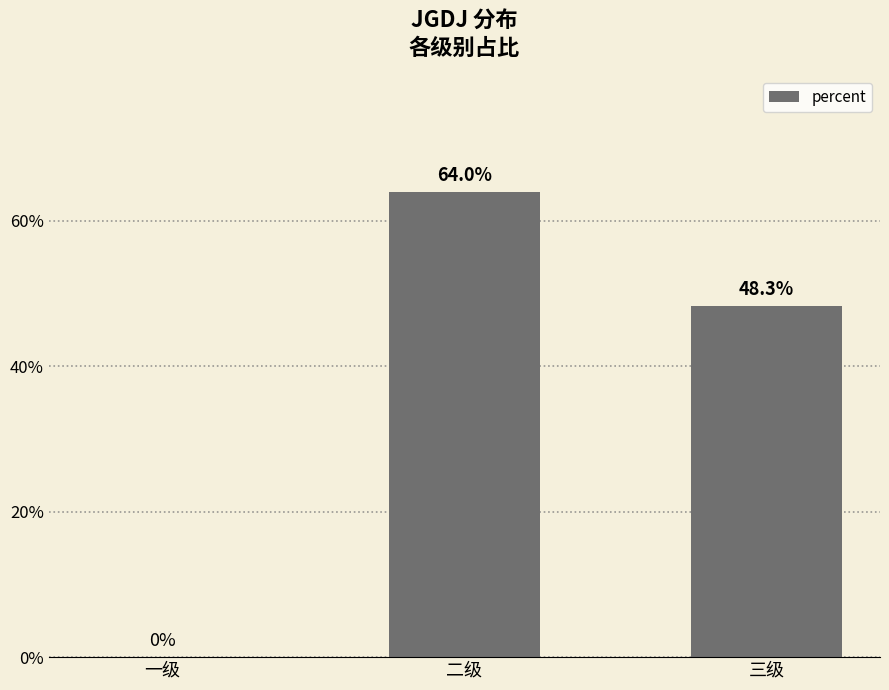

List the labels in order of value, smallest first.

一级, 三级, 二级